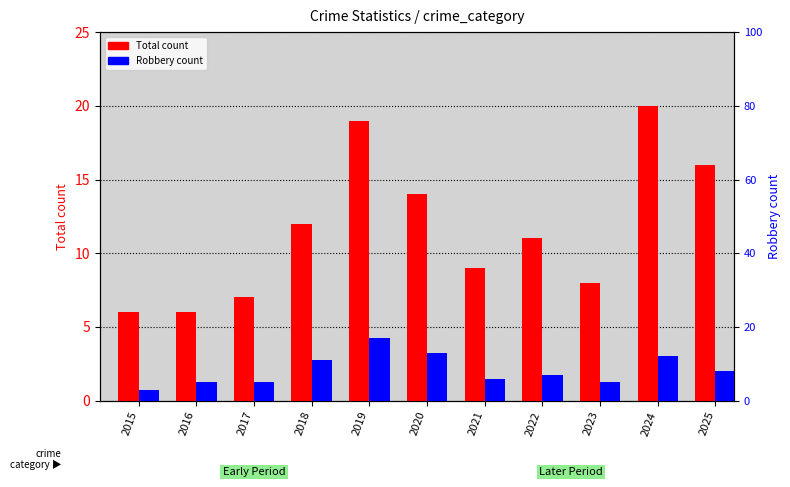

Which series has the largest total across all categories?

Total